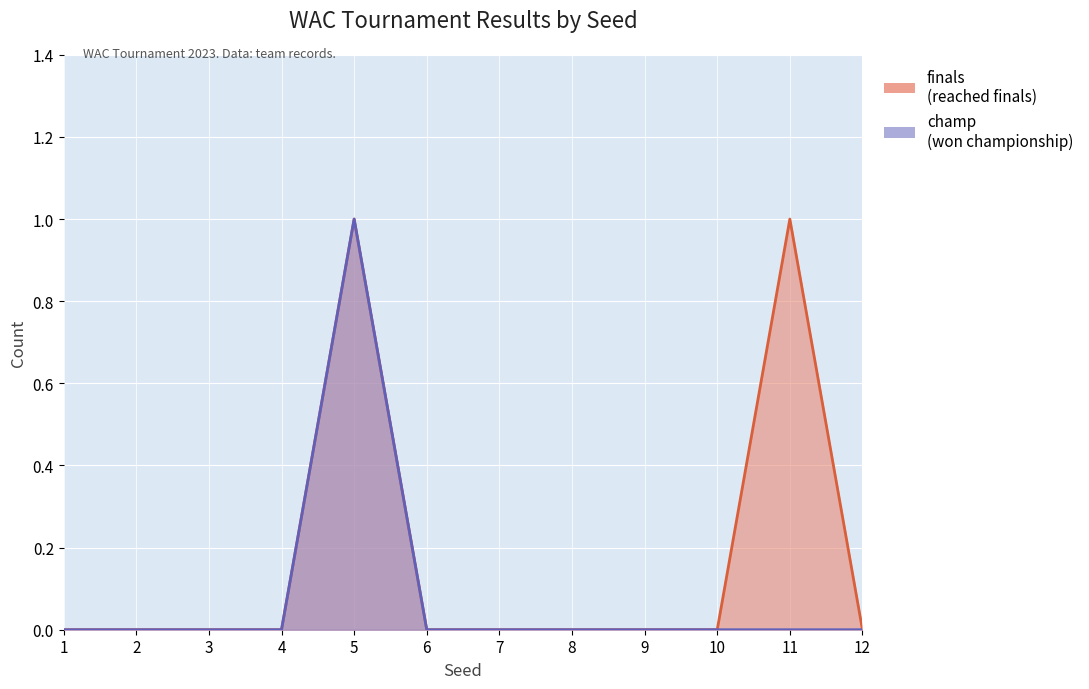

At which category is the sum across all series the highest?

5